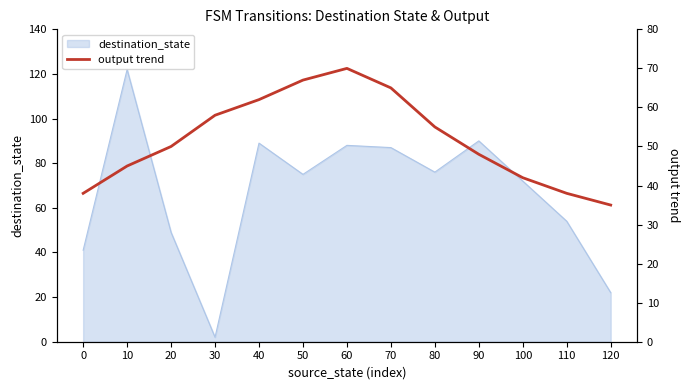

The value of destination_state at 0 is 54. True or false?

False